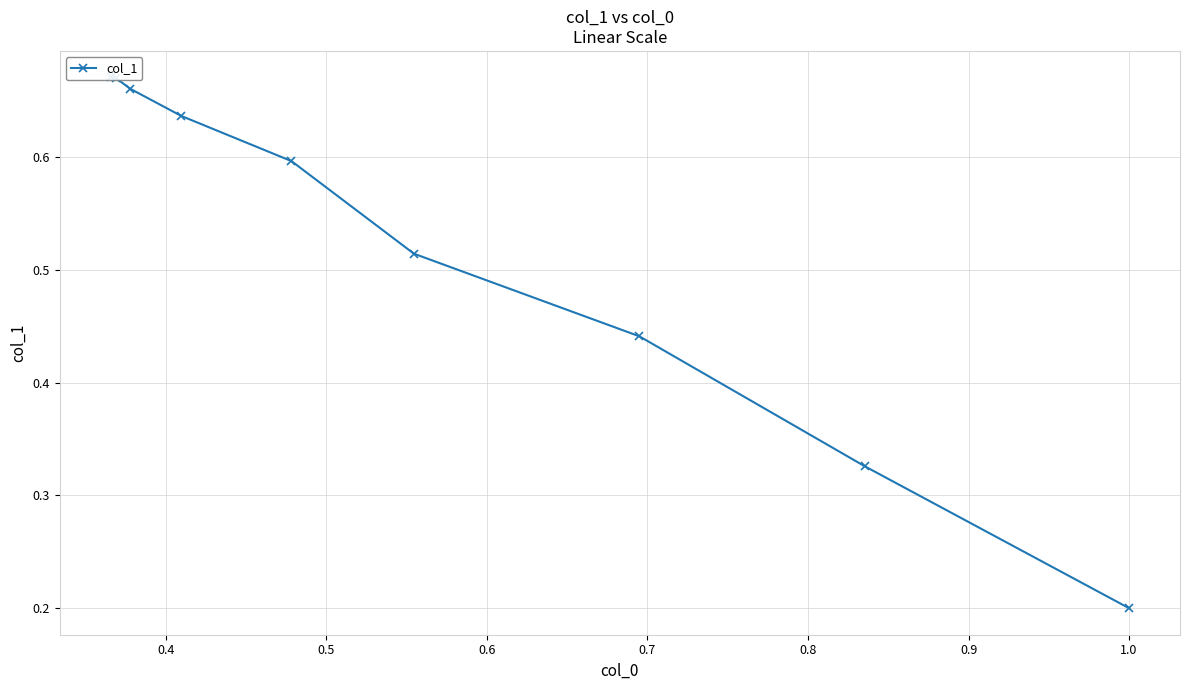

How many categories are shown in the chart?

9